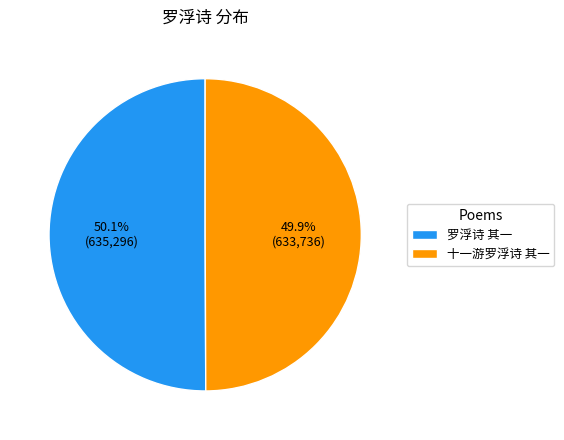

Is there a majority slice in this chart?

Yes